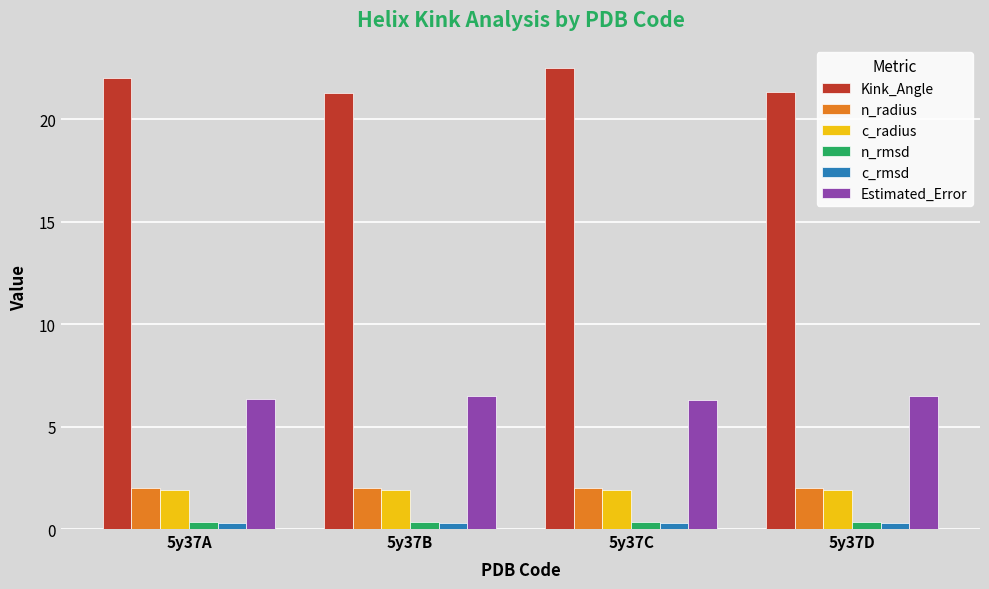

Which series has the largest total across all categories?

Kink_Angle